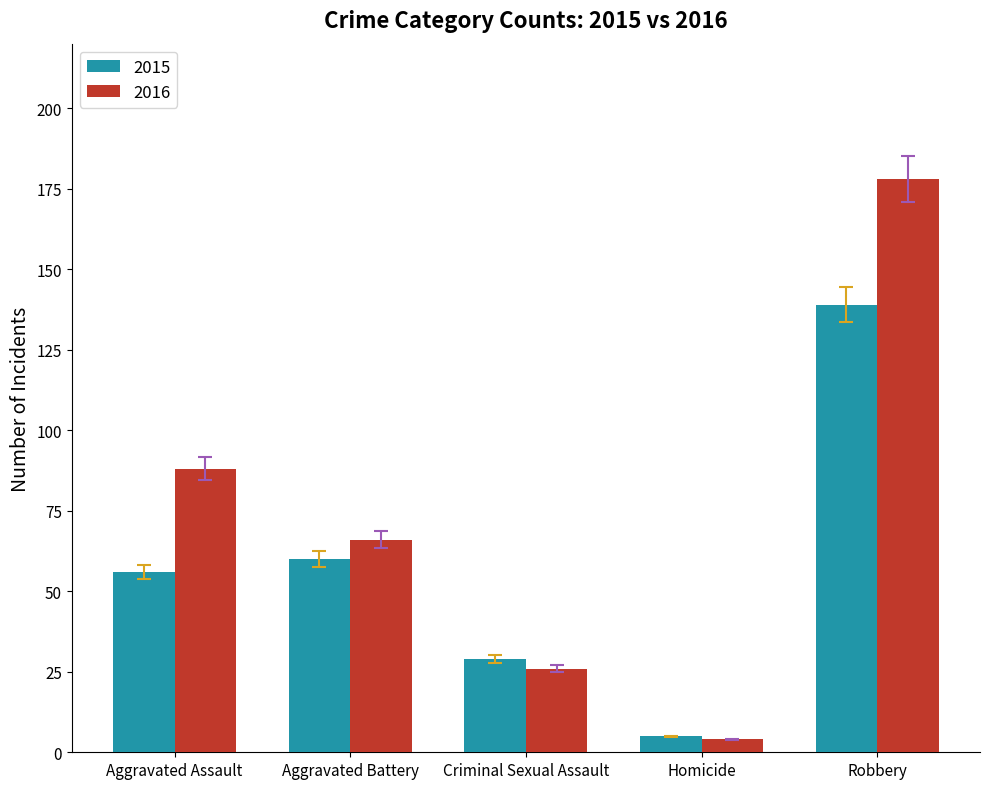

How many bars are there in each group?

2